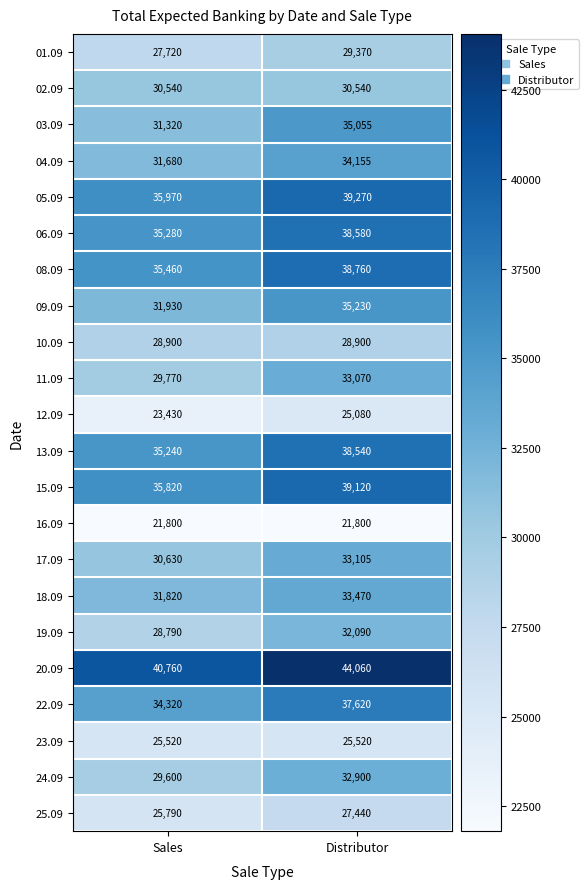

At which category is the sum across all series the highest?

Distributor